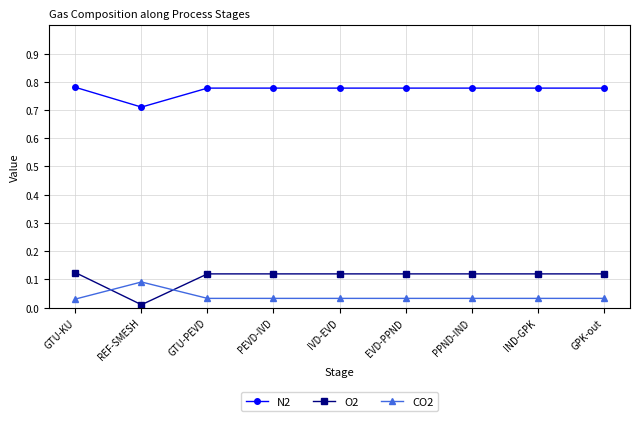

True or false: CO2 and N2 cross at least once.

False